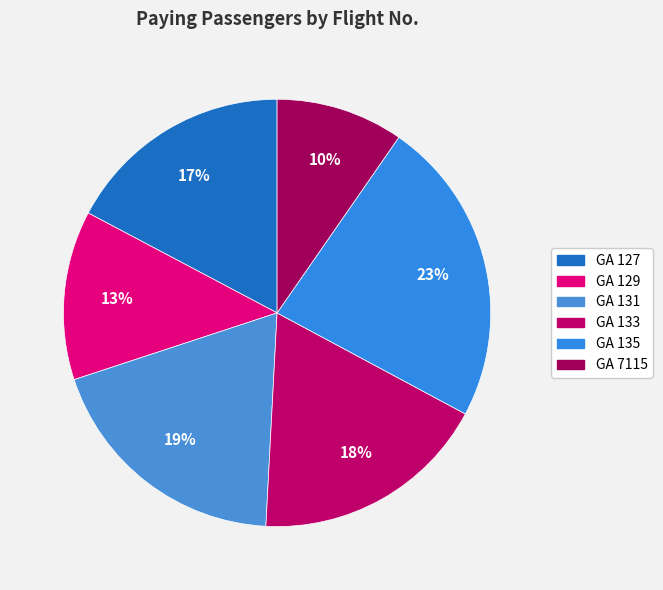

Does GA 135 account for over 50% of the chart?

No